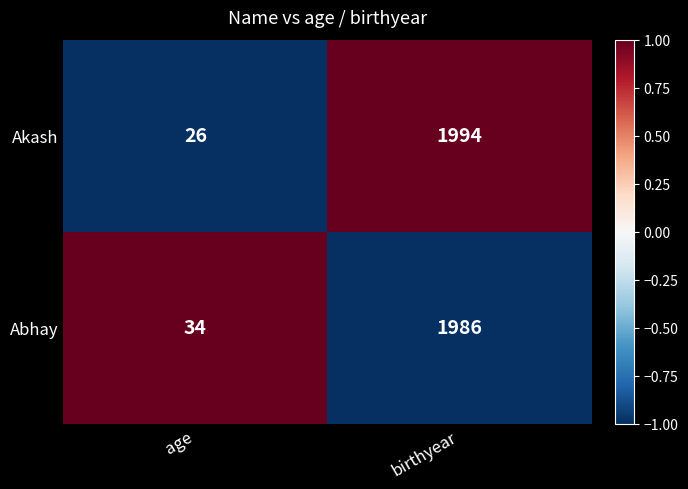

What is the difference between the highest and lowest values at birthyear?

8